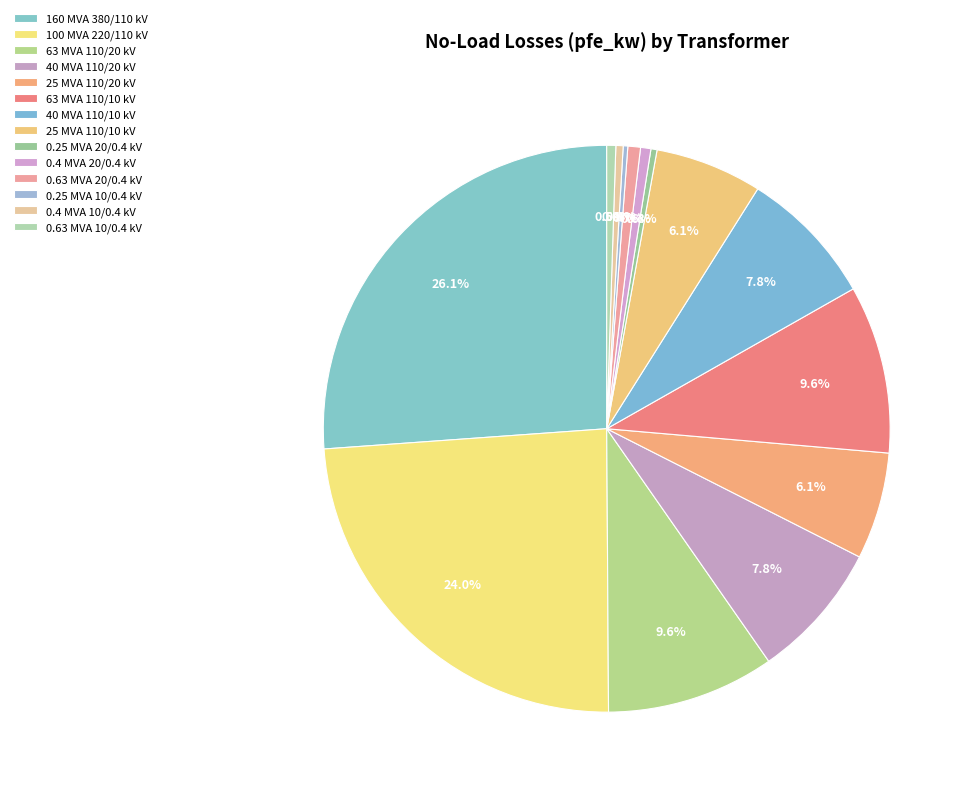

Rank the categories by value from lowest to highest.

0.25 MVA 10/0.4 kV, 0.25 MVA 20/0.4 kV, 0.4 MVA 10/0.4 kV, 0.63 MVA 10/0.4 kV, 0.4 MVA 20/0.4 kV, 0.63 MVA 20/0.4 kV, 25 MVA 110/20 kV, 25 MVA 110/10 kV, 40 MVA 110/20 kV, 40 MVA 110/10 kV, 63 MVA 110/20 kV, 63 MVA 110/10 kV, 100 MVA 220/110 kV, 160 MVA 380/110 kV